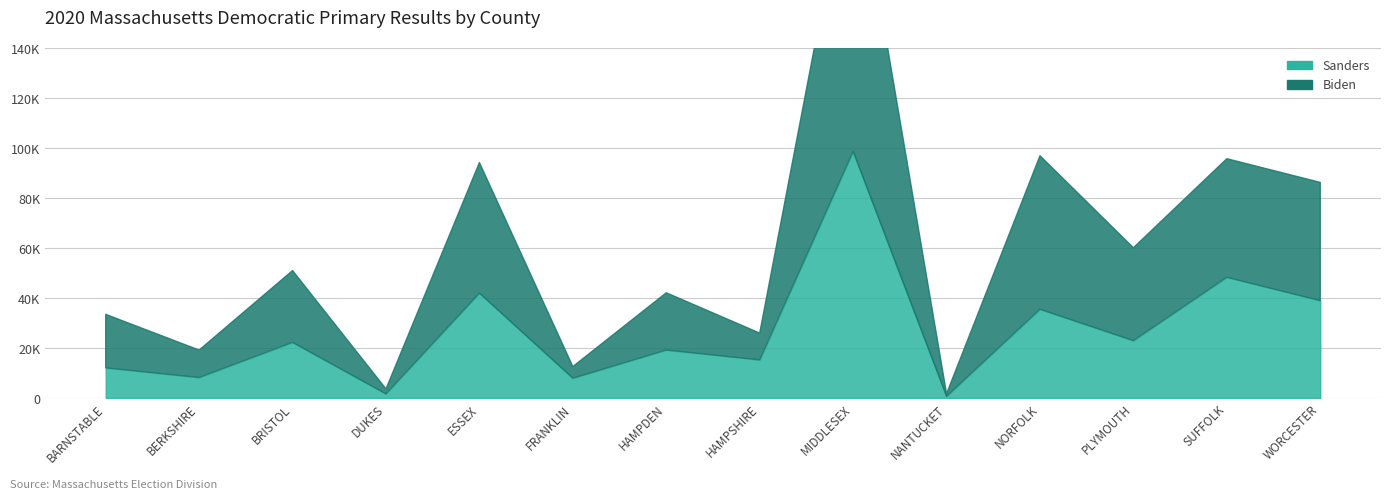

How many lines are shown in the chart?

2